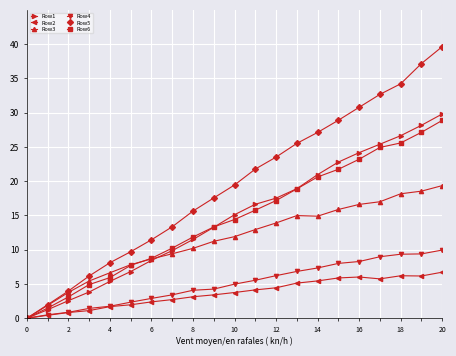

True or false: Row1 has more than 2 interior local peaks.

False